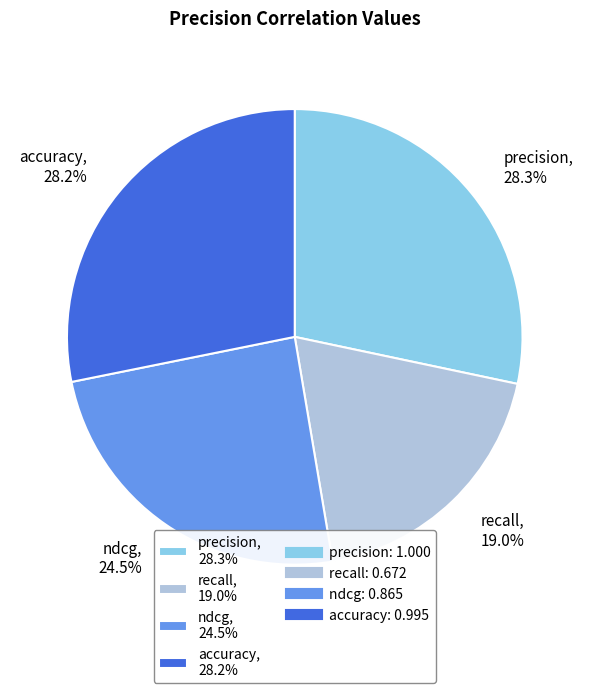

Which category has the smallest portion of the pie?

recall